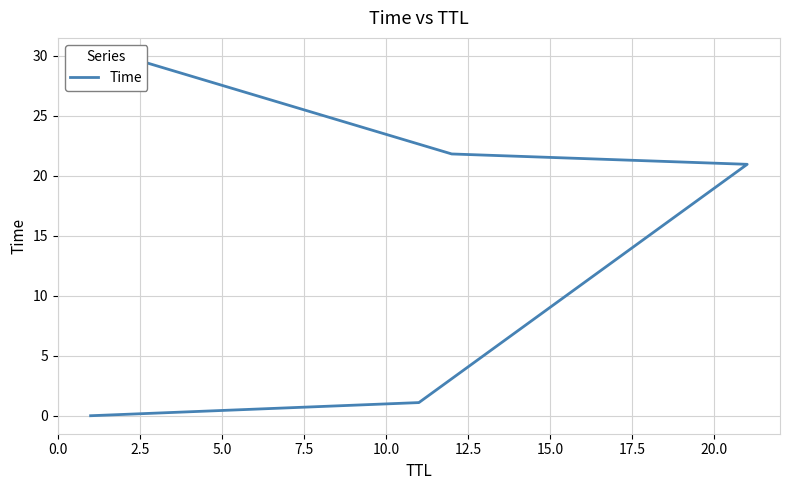

What is the label of the 4th point from the right?

2.5